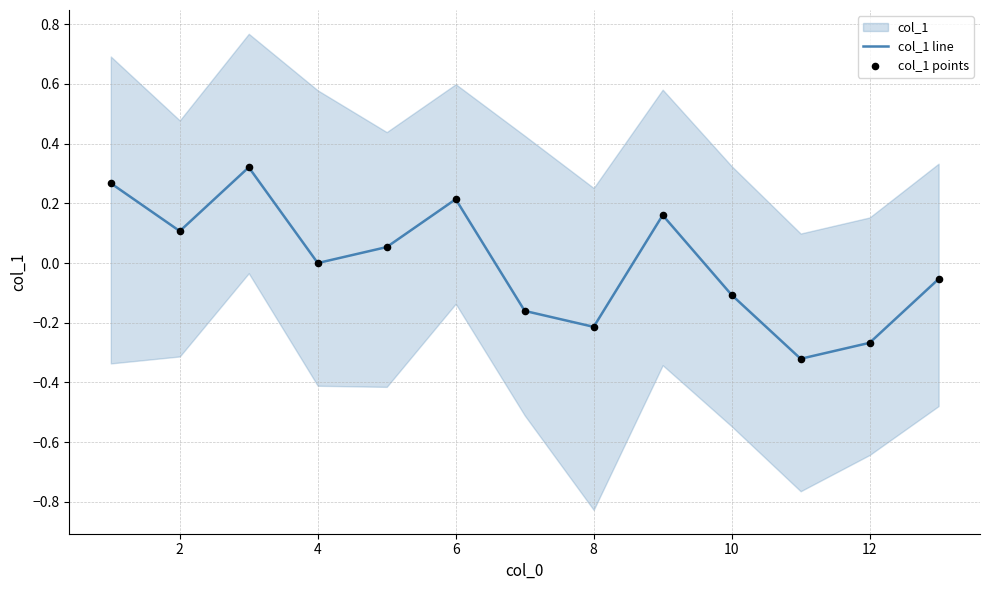

Which series has the largest total across all categories?

col_1 line